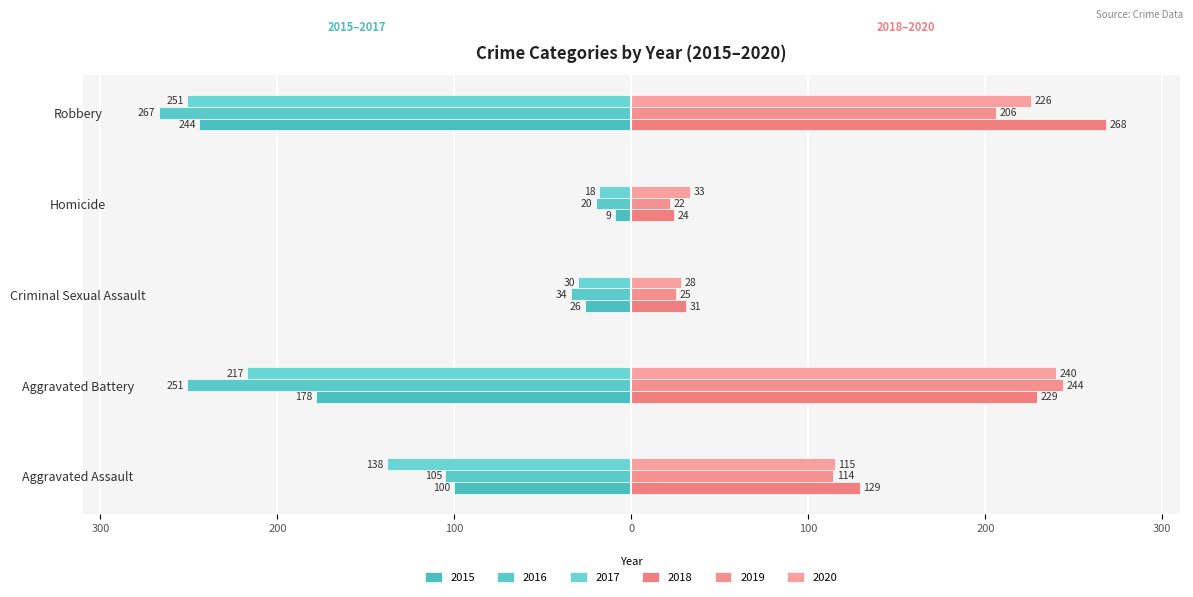

Reading left to right, list all the values displayed in this chart.

2015: Aggravated Assault=-100	Aggravated Battery=-178	Criminal Sexual Assault=-26	Homicide=-9	Robbery=-244
2016: Aggravated Assault=-105	Aggravated Battery=-251	Criminal Sexual Assault=-34	Homicide=-20	Robbery=-267
2017: Aggravated Assault=-138	Aggravated Battery=-217	Criminal Sexual Assault=-30	Homicide=-18	Robbery=-251
2018: Aggravated Assault=129	Aggravated Battery=229	Criminal Sexual Assault=31	Homicide=24	Robbery=268
2019: Aggravated Assault=114	Aggravated Battery=244	Criminal Sexual Assault=25	Homicide=22	Robbery=206
2020: Aggravated Assault=115	Aggravated Battery=240	Criminal Sexual Assault=28	Homicide=33	Robbery=226